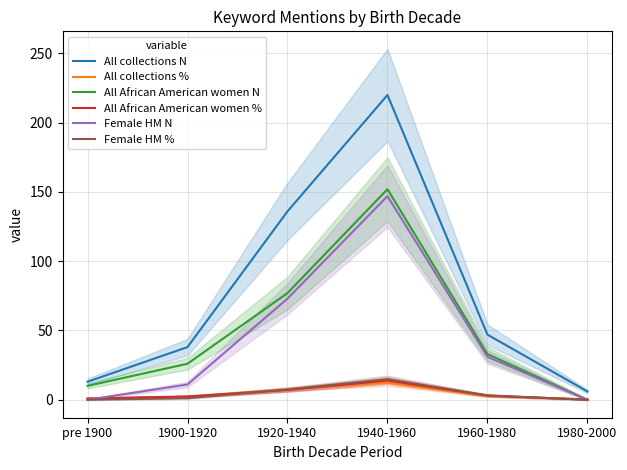

True or false: All African American women % and Female HM N cross at least once.

True